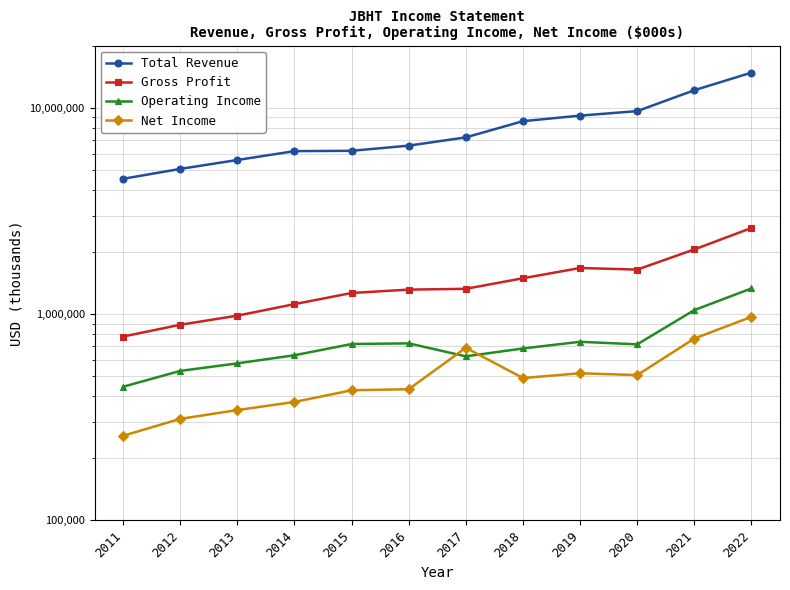

True or false: Total Revenue and Net Income intersect in this chart.

False